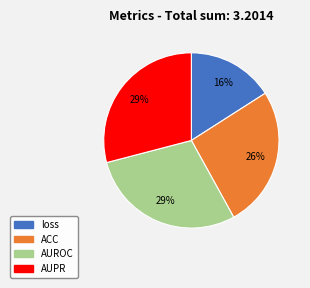

Combined, do loss and ACC account for over 50%?

No